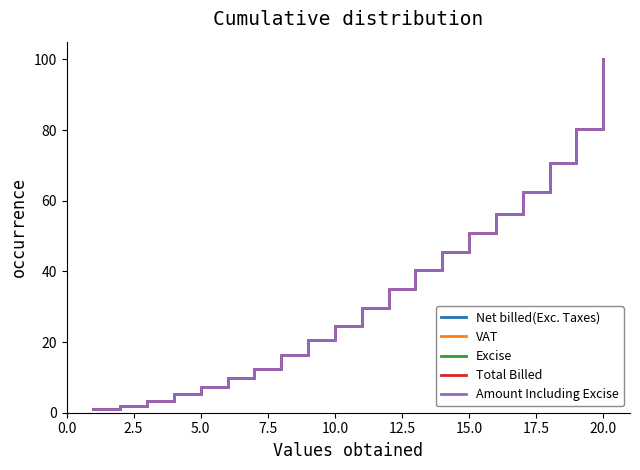

At which label does VAT reach its peak?

20.0